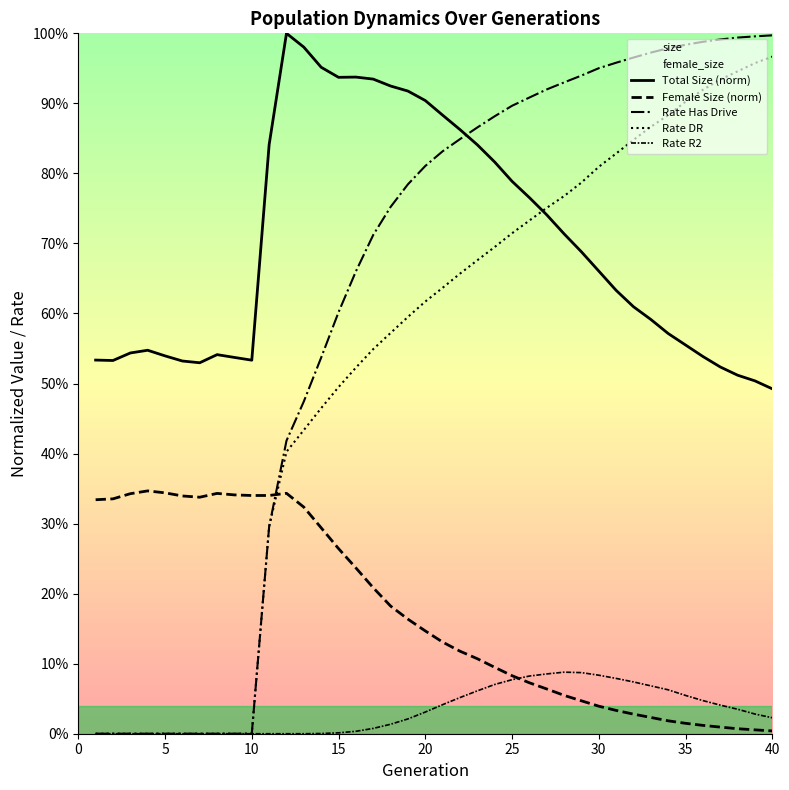

Between 5 and 28, which series saw the biggest shift?

Rate Has Drive